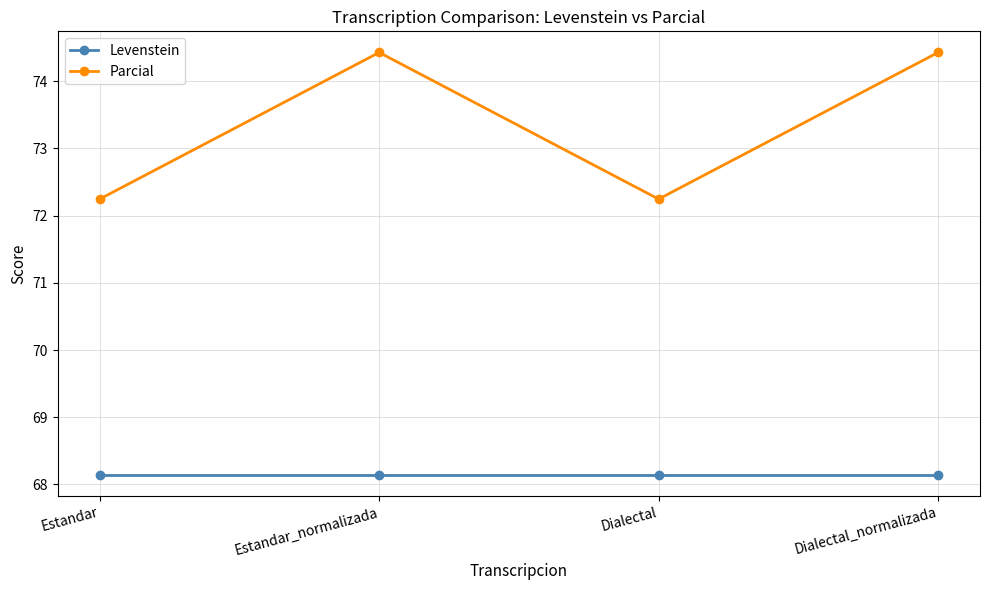

What is the total value across all series at Estandar_normalizada?

142.6